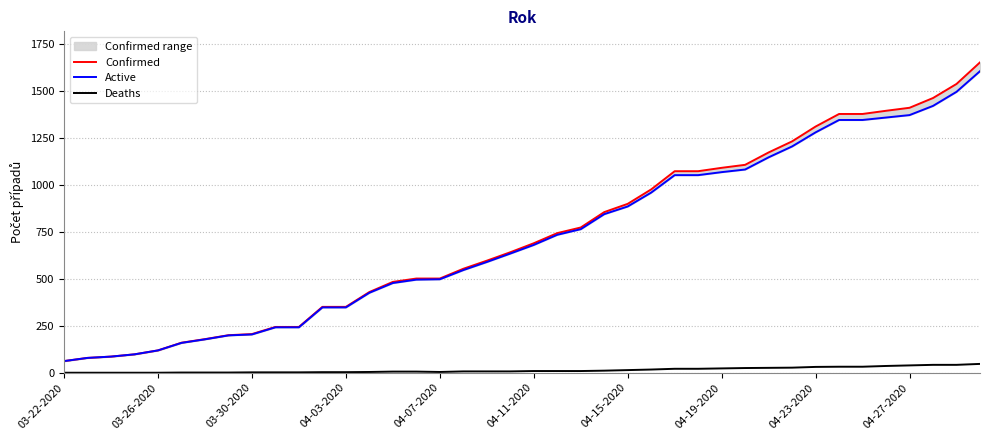

How many distinct data groups are displayed?

3